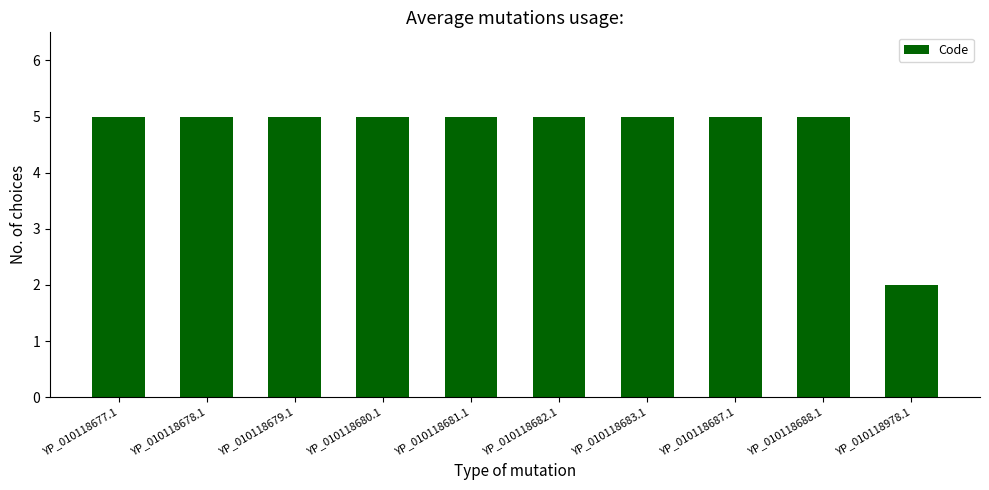

How many data points does each series have?

10